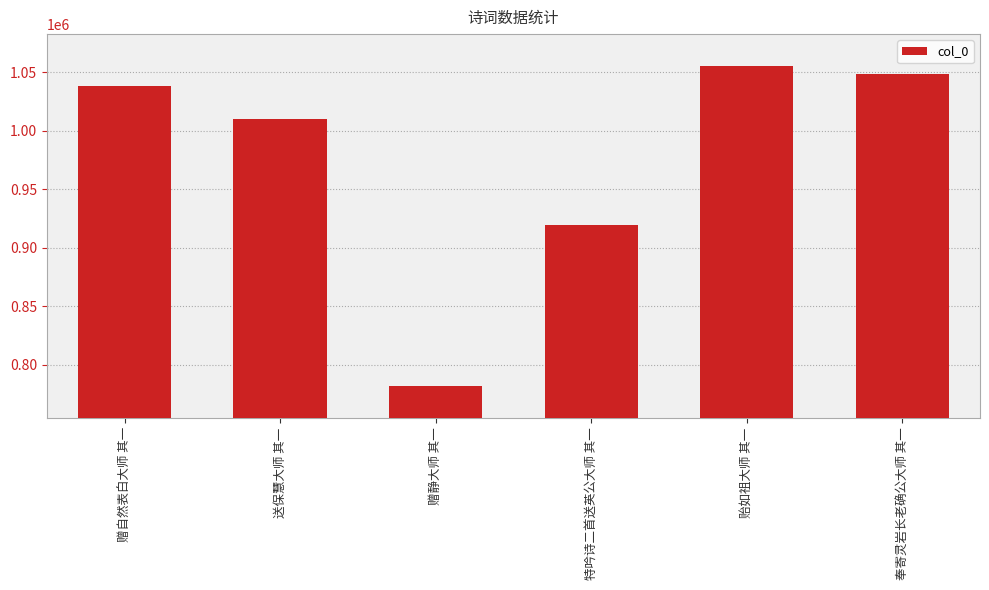

What is the ratio of the value at 特吟诗二首送英公大师 其一 to the value at 奉寄灵岩长老确公大师 其一?

0.9